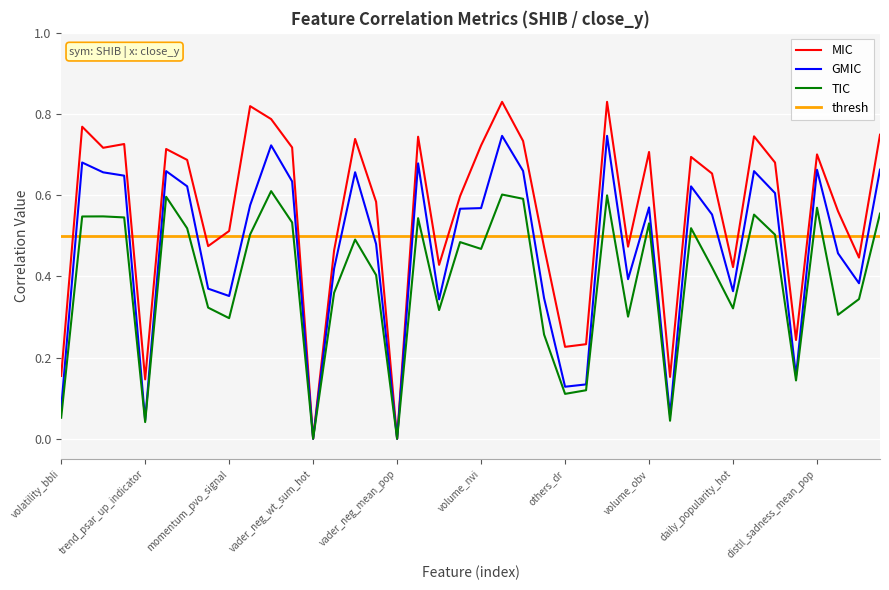

Which series has the largest range (max minus min)?

MIC